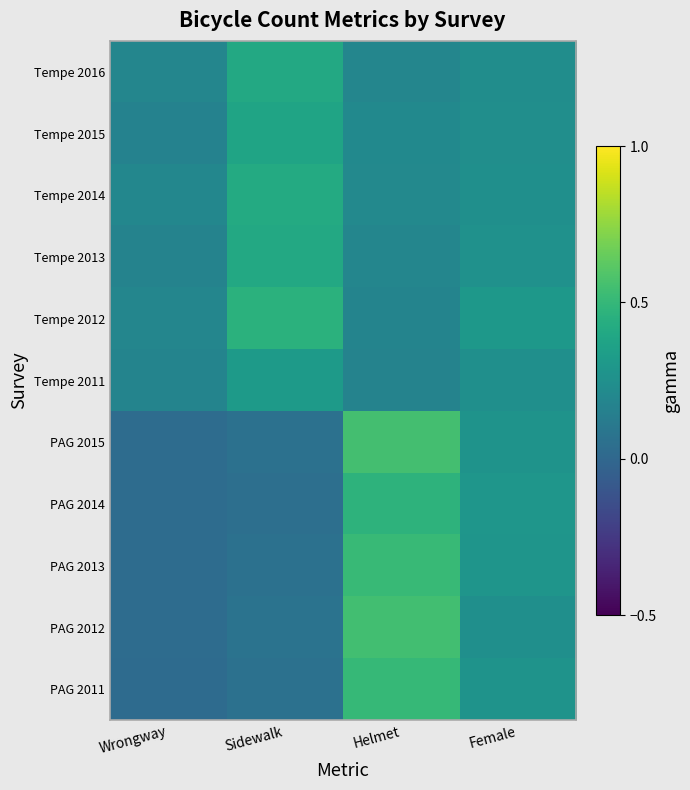

At how many categories does at least one series exceed 0?

4